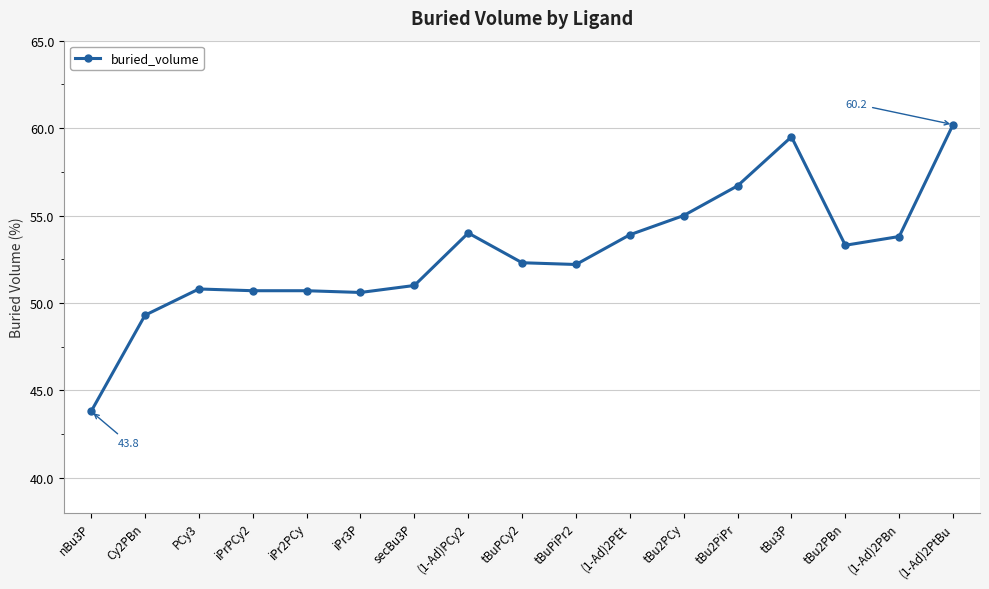

True or false: the data has more than 1 interior local peaks.

True